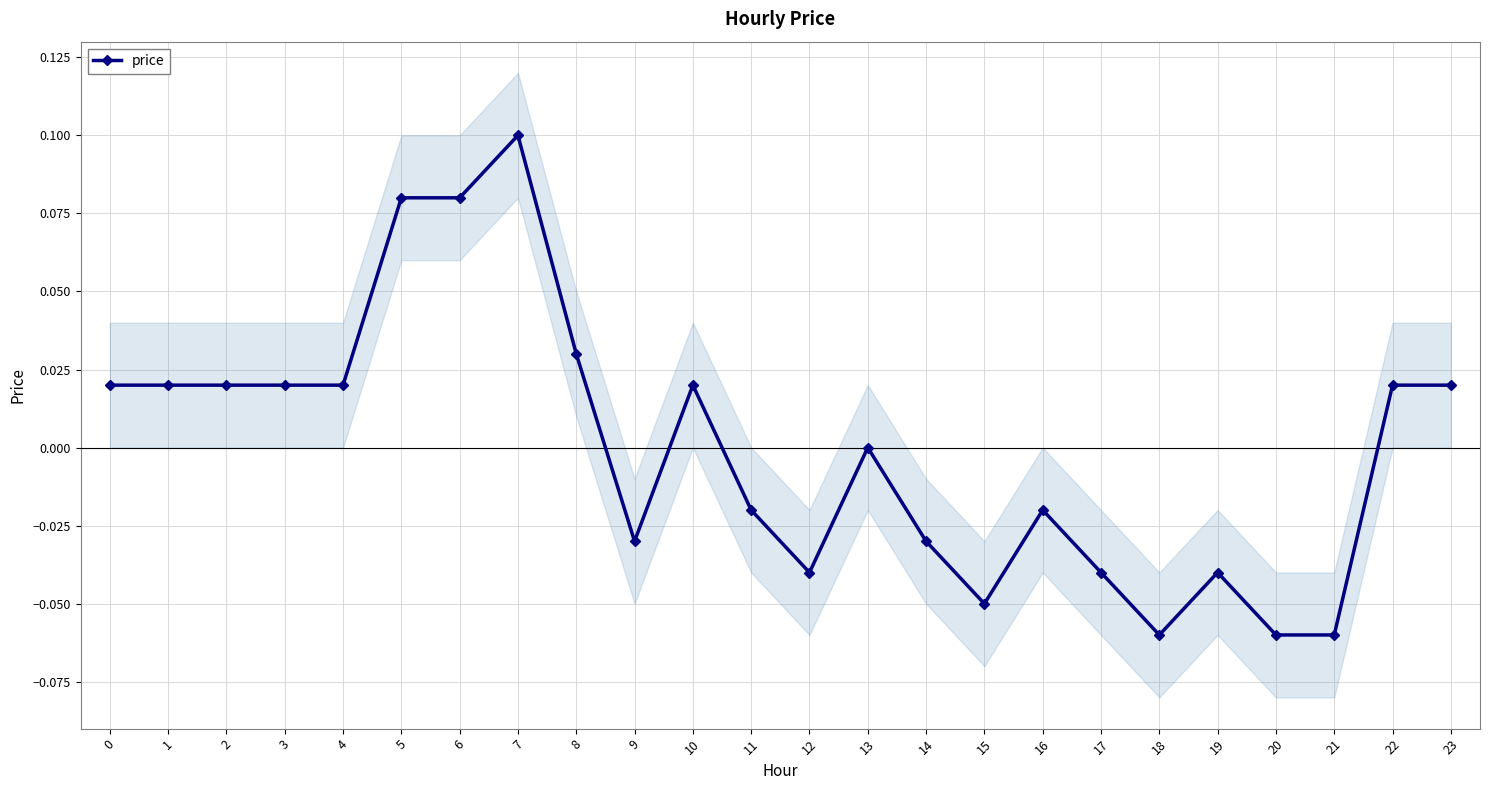

Where is the first local maximum?

7